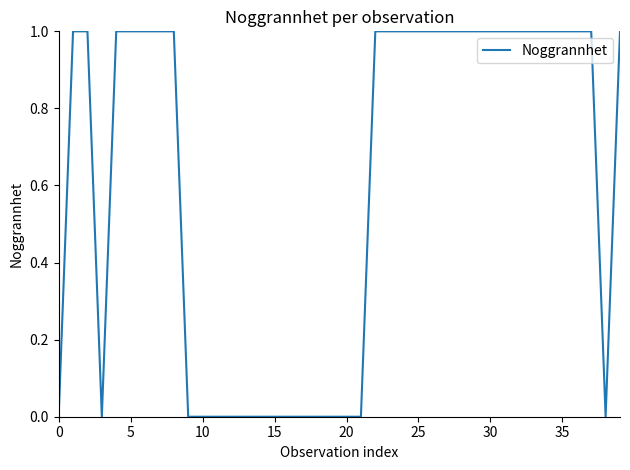

What is the difference between the maximum and second lowest values?

1